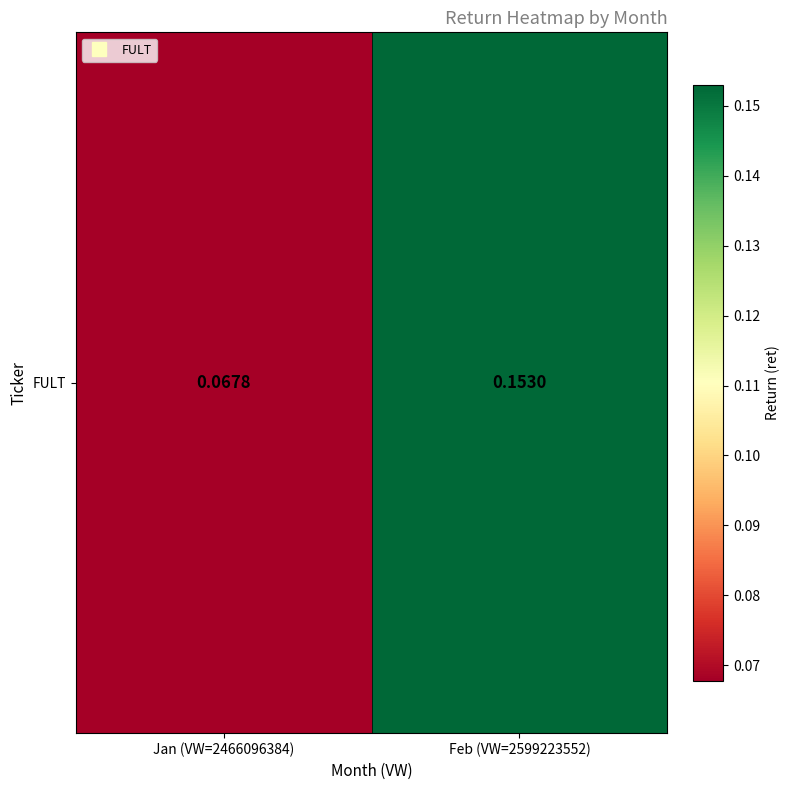

The value at Feb (VW=2599223552) is 0.0. True or false?

False